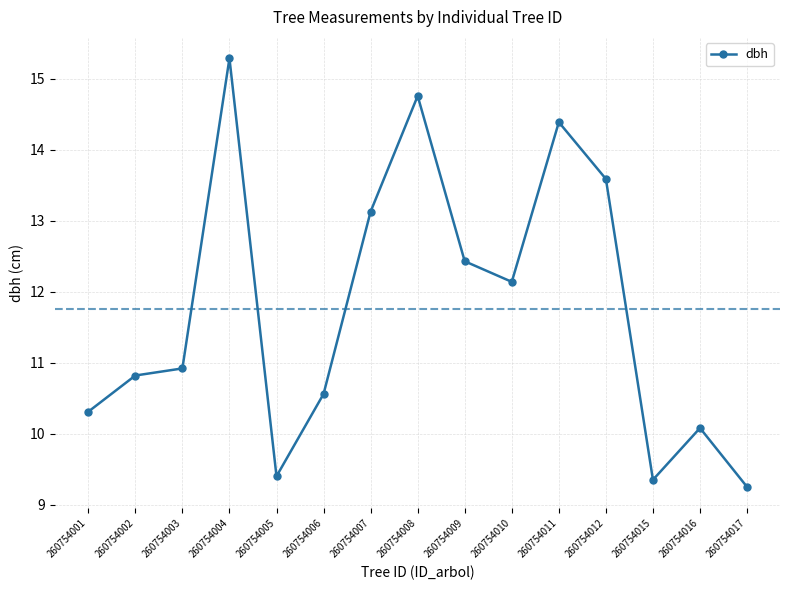

What is the average value?

11.8